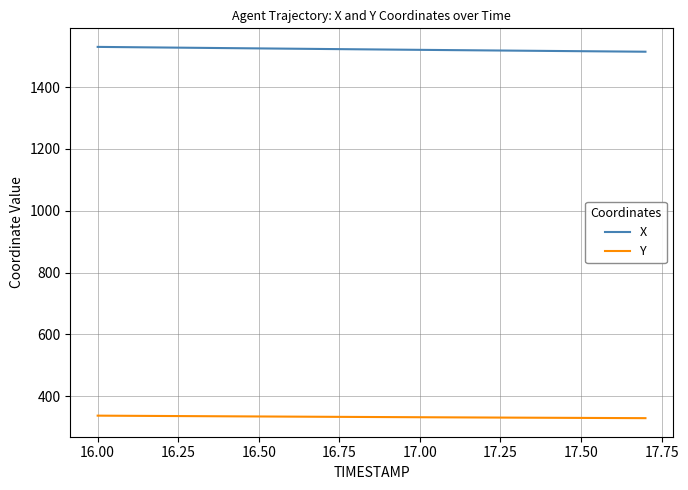

Rank the series by their maximum value, from lowest to highest.

Y, X